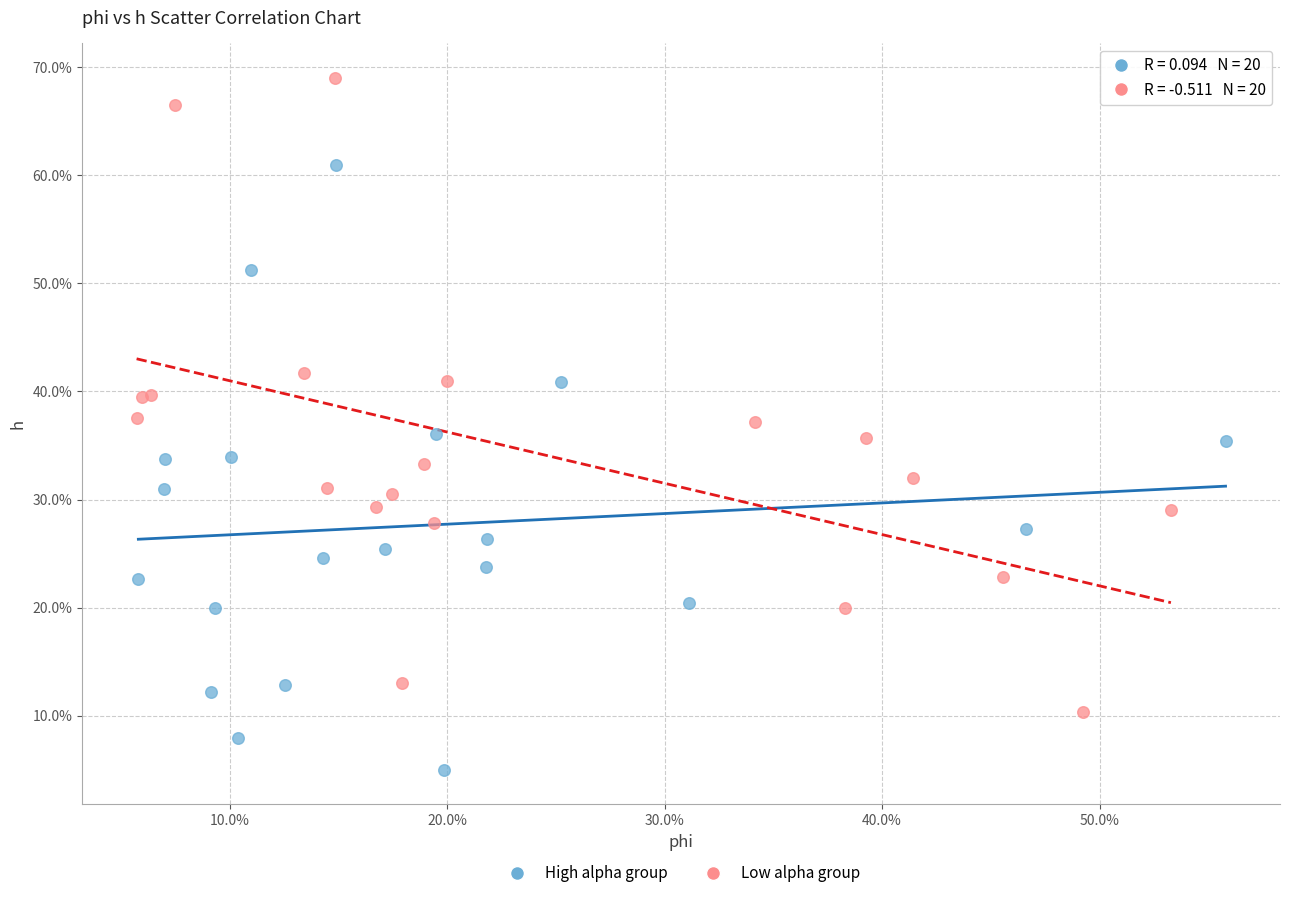

What are all the series names shown in the legend?

High alpha group, Low alpha group